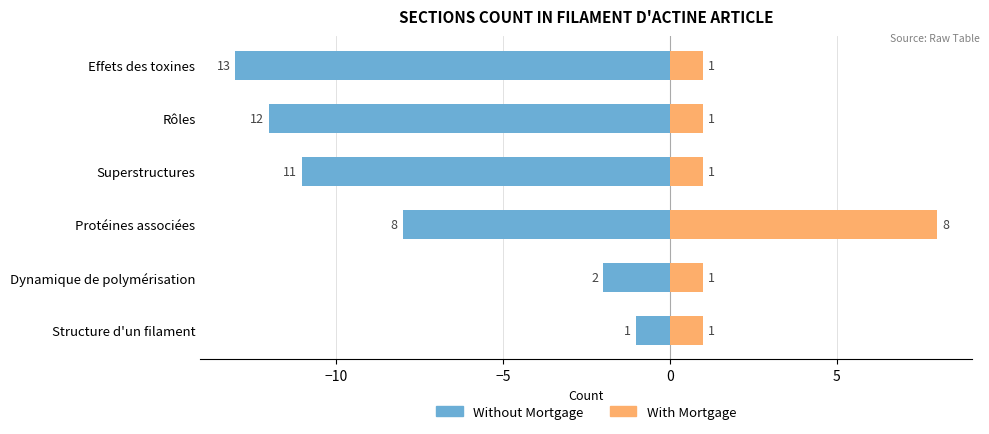

What is the difference between the maximum and minimum values in the With Mortgage series?

7